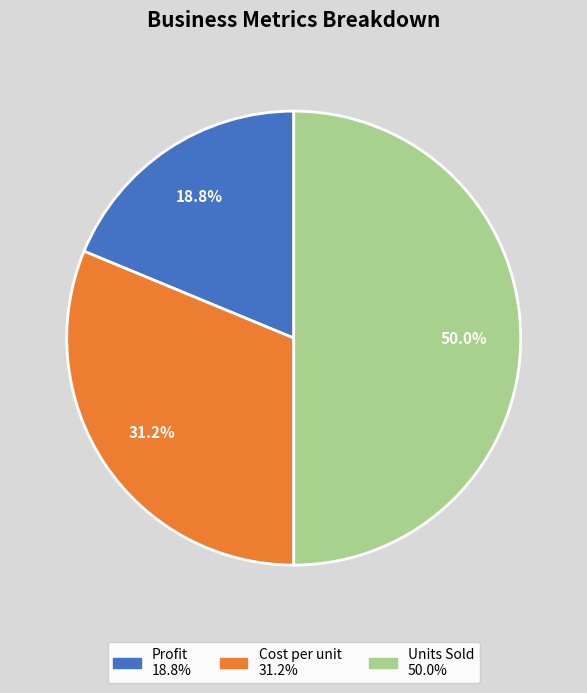

How many slices are in this pie chart?

3